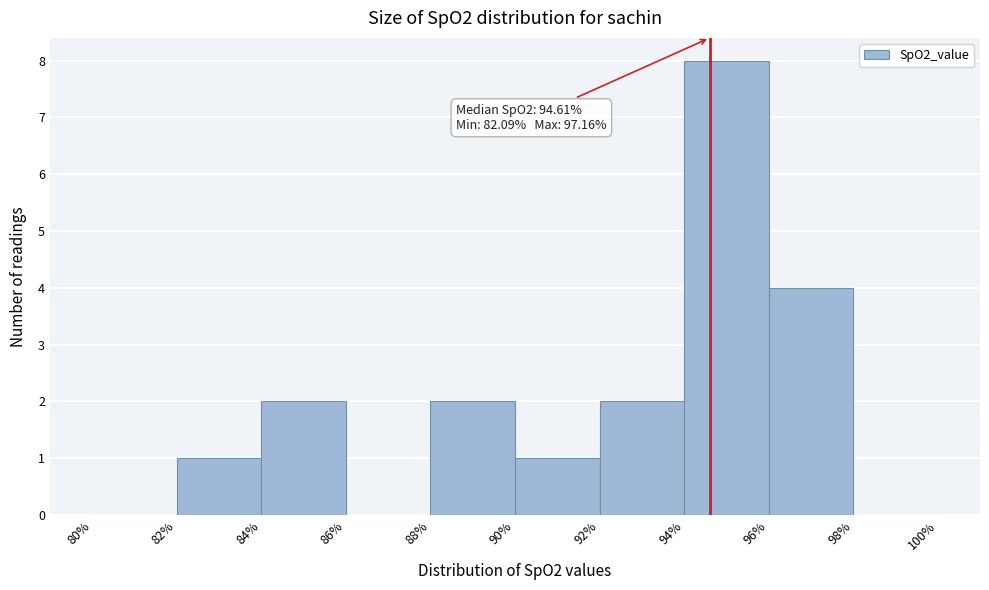

Over which range of the x-axis is the bar tallest?

94% to 96%